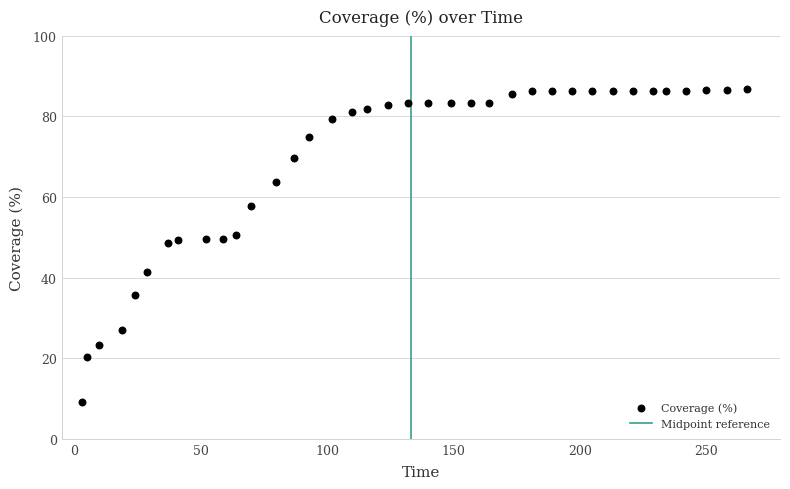

What is the range of Y values (max minus min)?

77.6